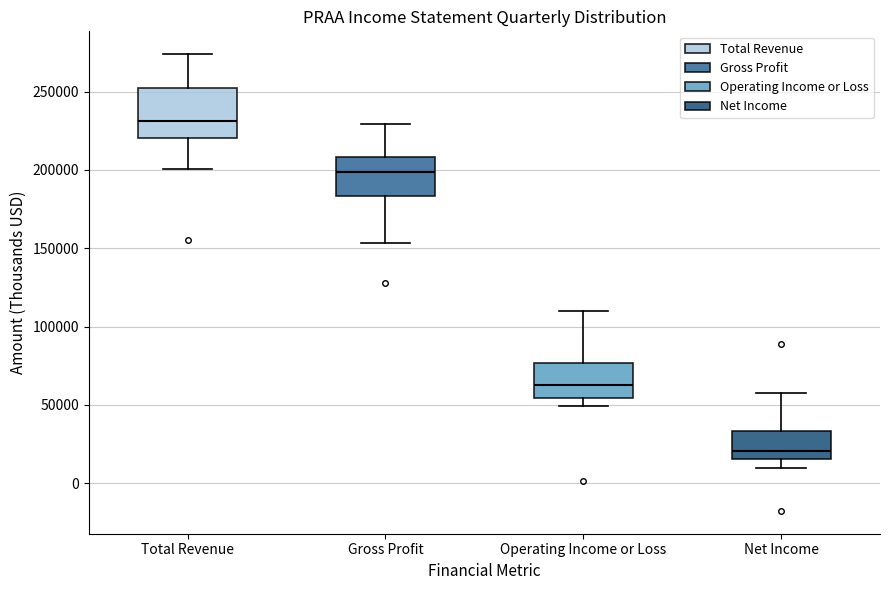

Where does the median line of the box for Operating Income or Loss sit on the y-axis? The values are not printed on the chart, so give them approximately, as read against the axis.

65000